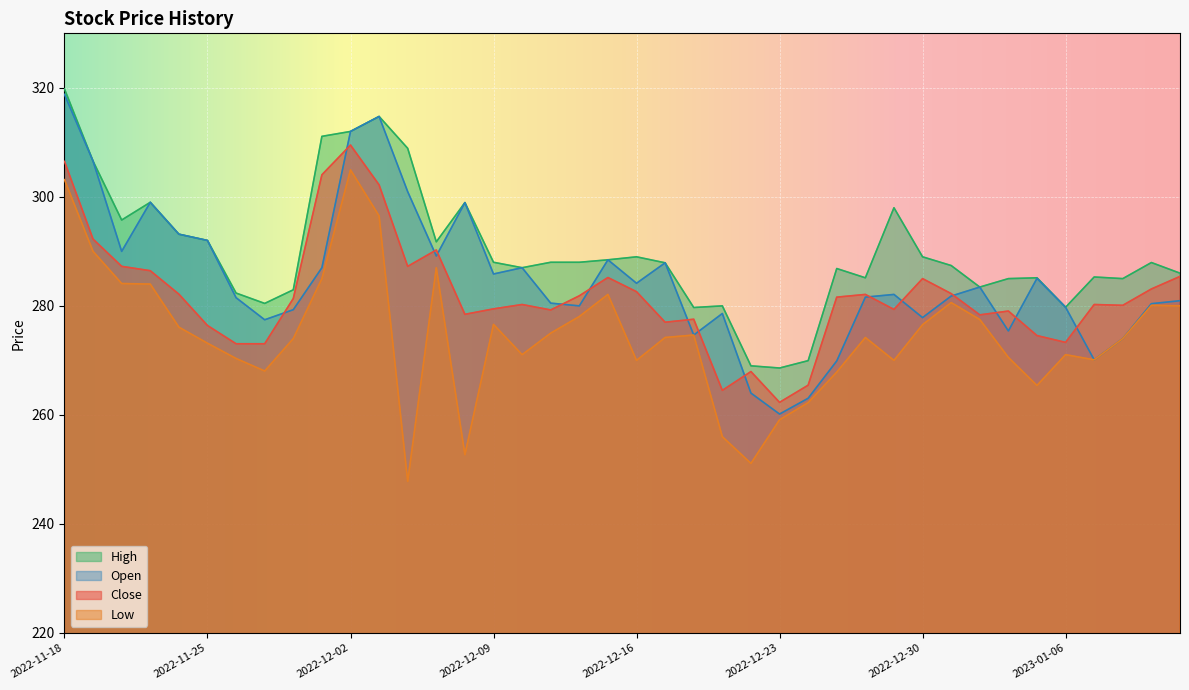

Which series has the largest total across all categories?

High